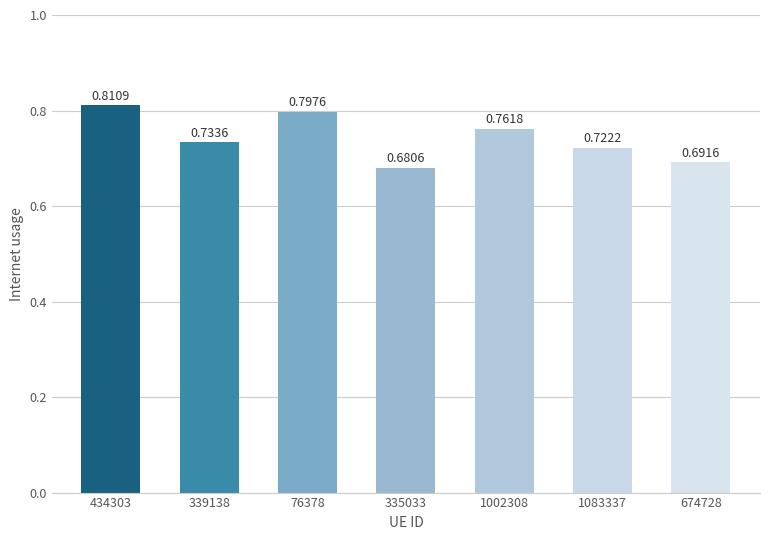

Which label corresponds to the largest value in the chart?

434303